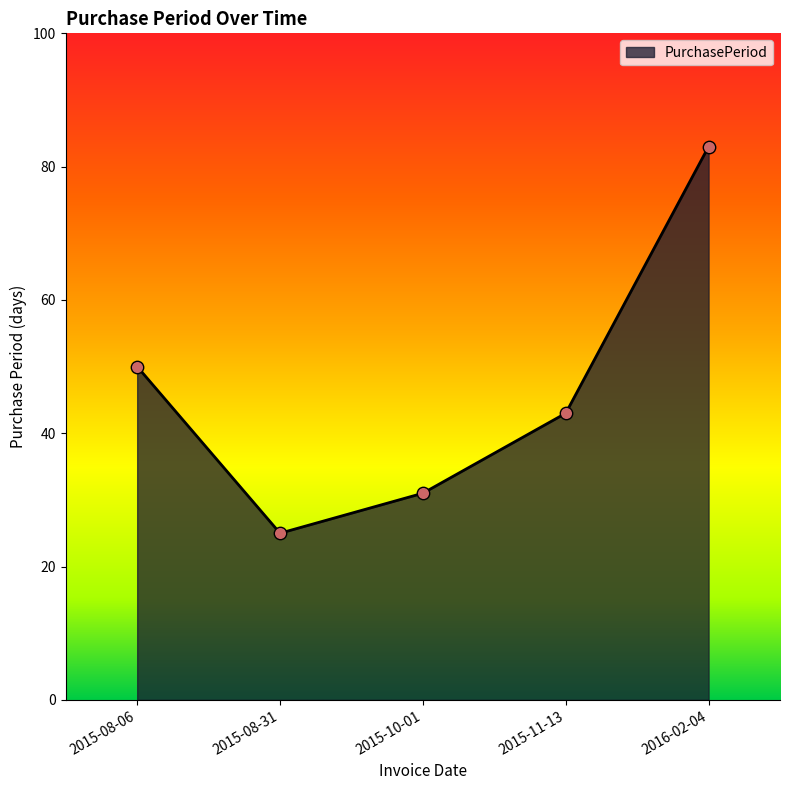

Approximately how many times larger is the value at 2016-02-04 compared to 2015-10-01?

2.7